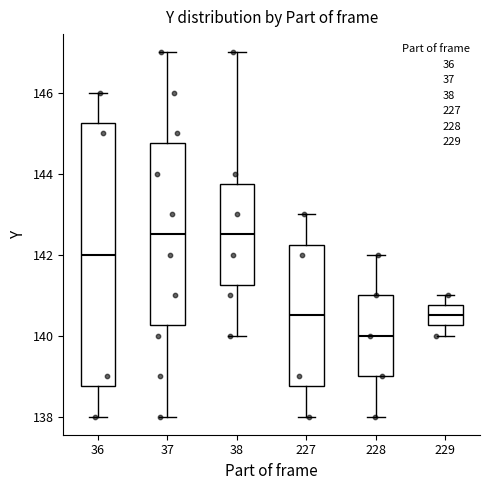

Reading left to right, read every box against the y-axis: the position of its median line, the range the box covers, and the ends of its whiskers. The values are not printed on the chart, so give them approximately, as read against the axis.

36: median 142.0, box 138.8 to 145.2, whiskers 138.0 to 146.0
37: median 142.6, box 140.2 to 144.8, whiskers 138.0 to 147.0
38: median 142.6, box 141.2 to 143.8, whiskers 140.0 to 147.0
227: median 140.6, box 138.8 to 142.2, whiskers 138.0 to 143.0
228: median 140.0, box 139.0 to 141.0, whiskers 138.0 to 142.0
229: median 140.6, box 140.2 to 140.8, whiskers 140.0 to 141.0